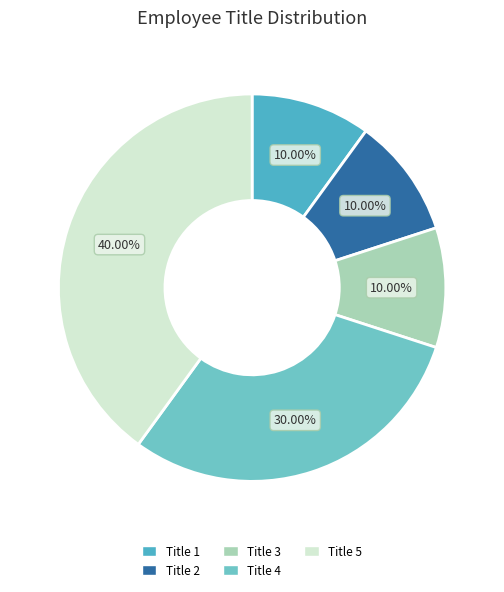

The Title 2 slice represents 10% of the pie. True or false?

True